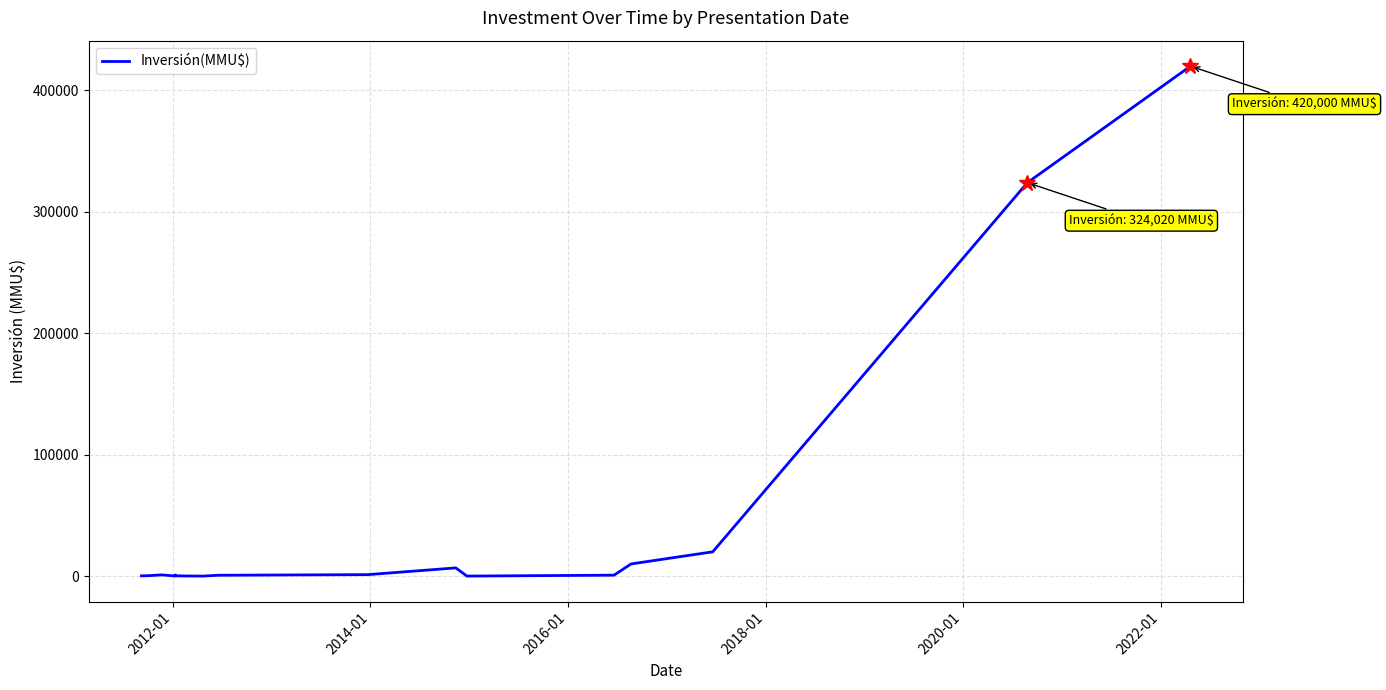

What is the difference between the second highest and second lowest values?

324010